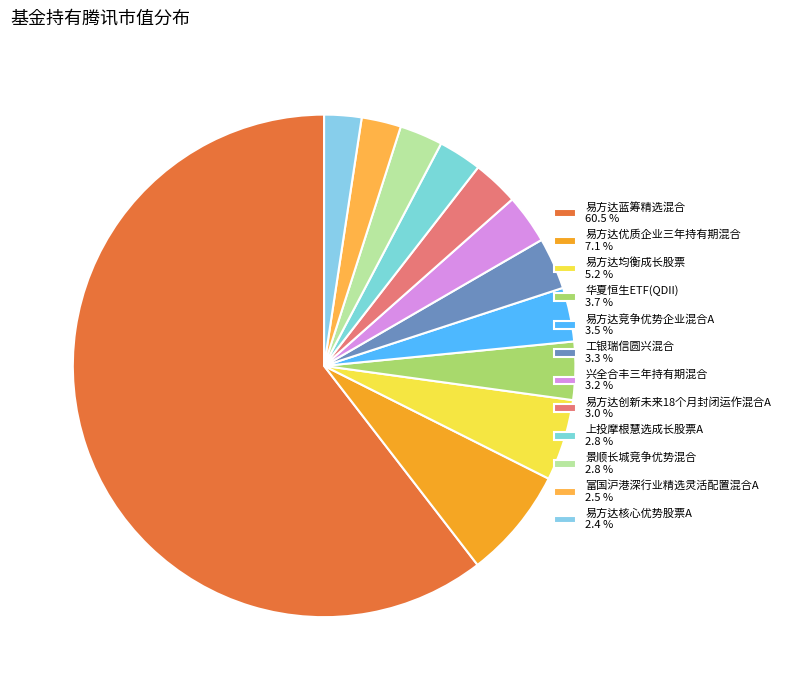

Which category has the smallest portion of the pie?

易方达核心优势股票A